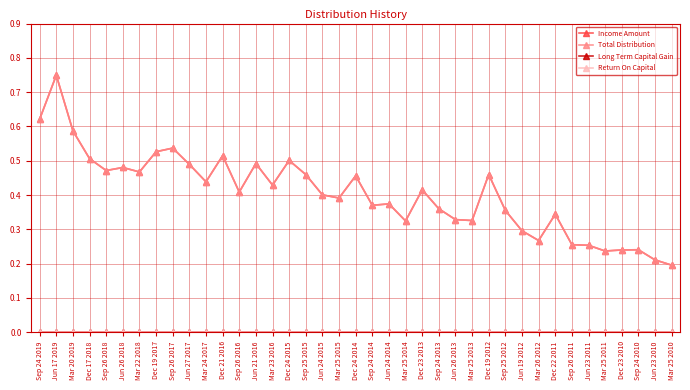

What is the total value across all series at Jun 27 2017?

1.0